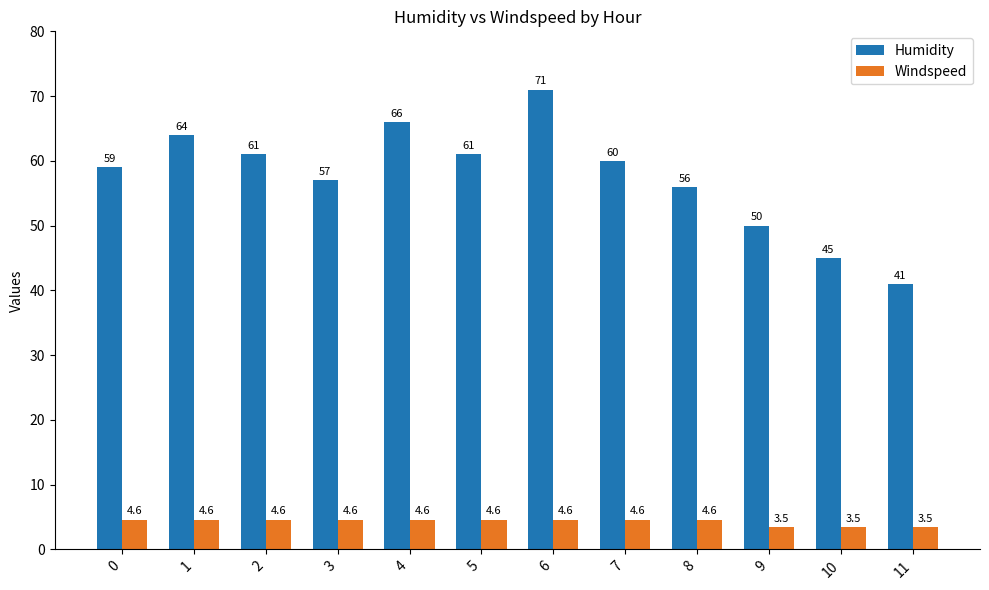

Between 2 and 8, which series saw the biggest shift?

Humidity